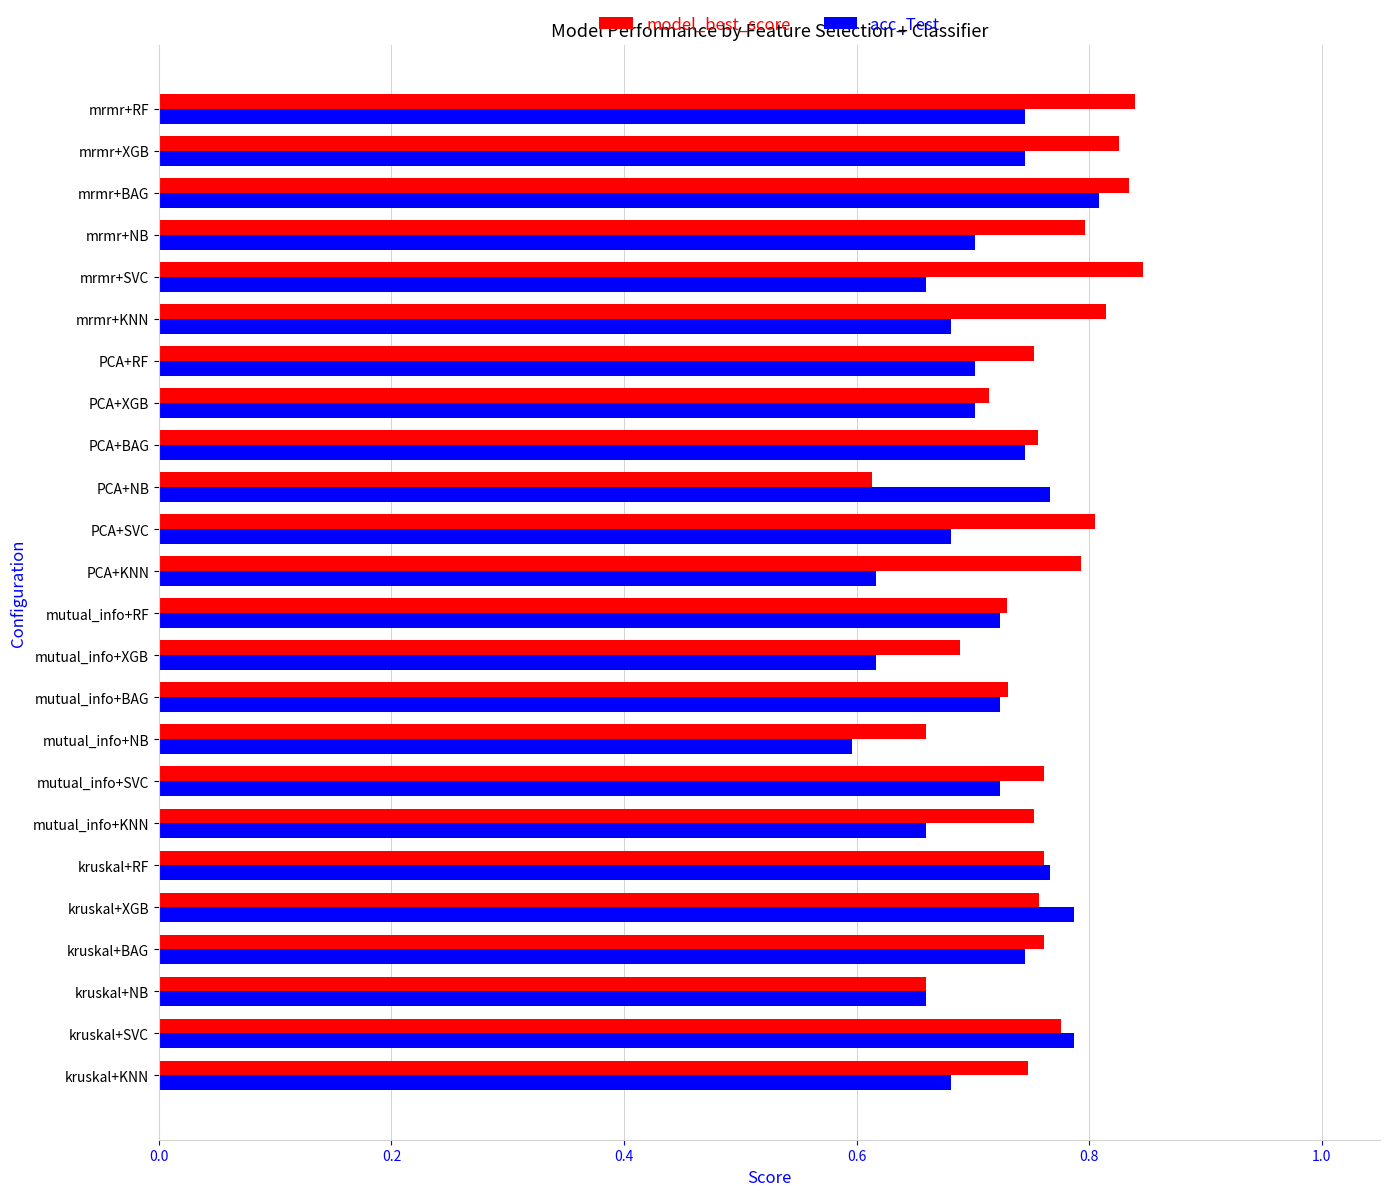

At which label is acc_Test closest to 0?

mutual_info+NB